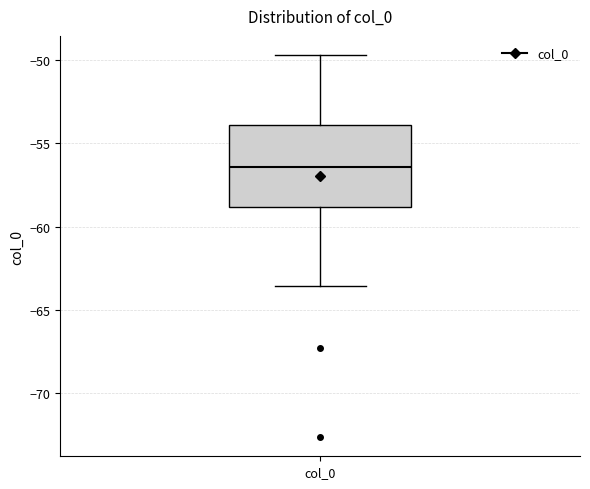

Read this box plot against the y-axis: the position of the median line, the range covered by the box, and the ends of both whiskers. The values are not printed on the chart, so give them approximately, as read against the axis.

median -56.5, box -59.0 to -54.0, whiskers -63.5 to -49.5